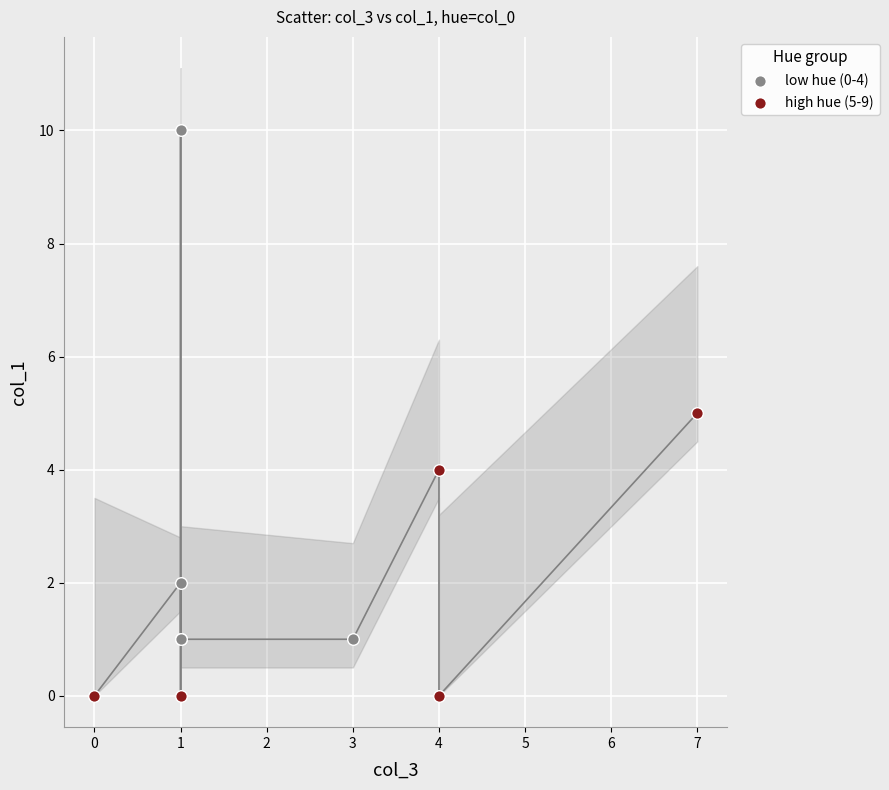

Which series has the widest spread of Y values?

low hue (0-4)